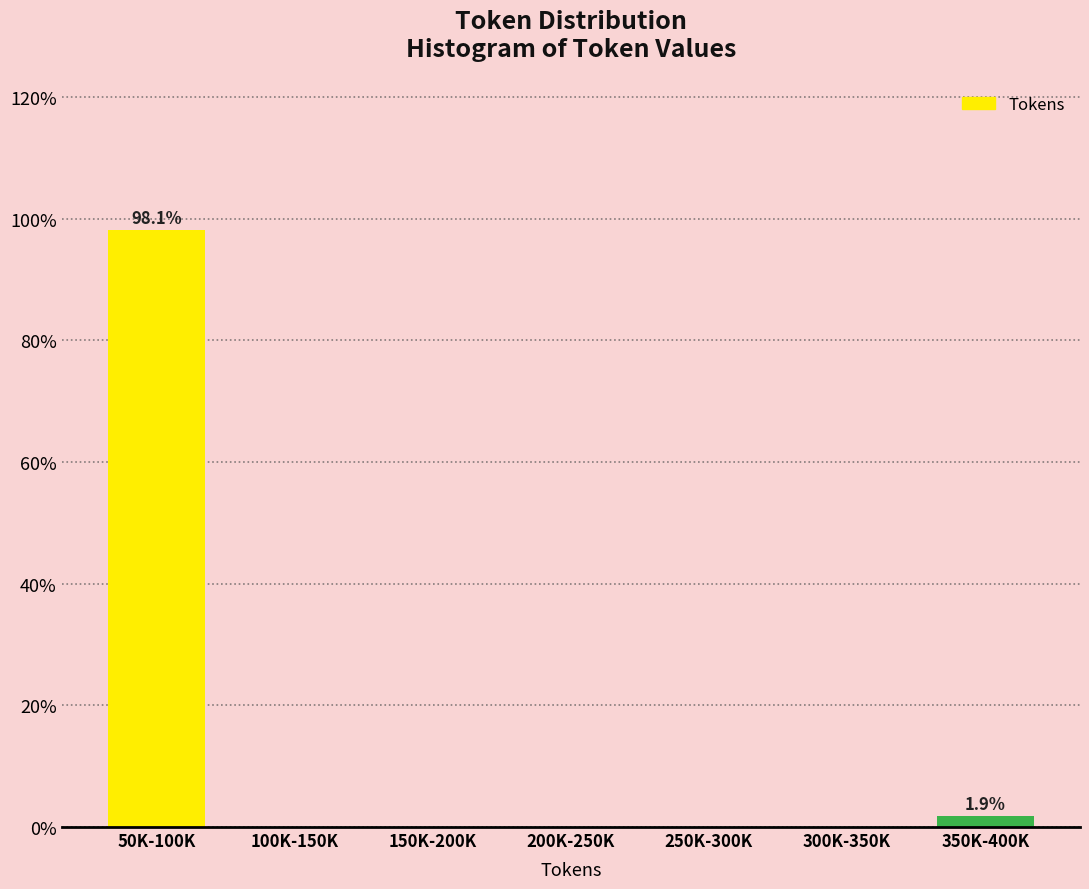

Reading right to left, transcribe all the data shown in this chart.

350K-400K=1.9	300K-350K=0.0	250K-300K=0.0	200K-250K=0.0	150K-200K=0.0	100K-150K=0.0	50K-100K=98.1